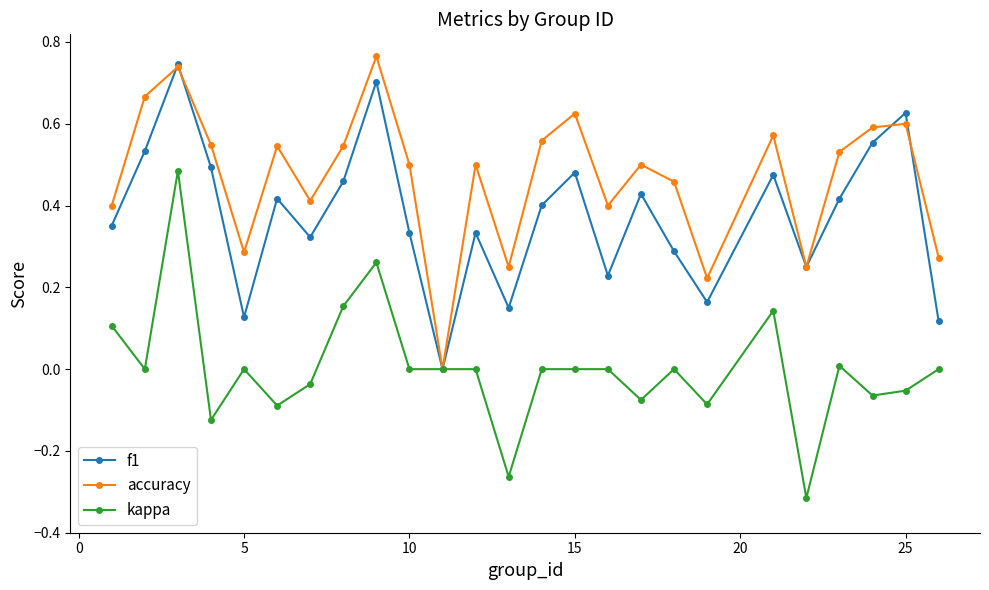

In f1, how many points are higher than both neighbors (excluding endpoints)?

8